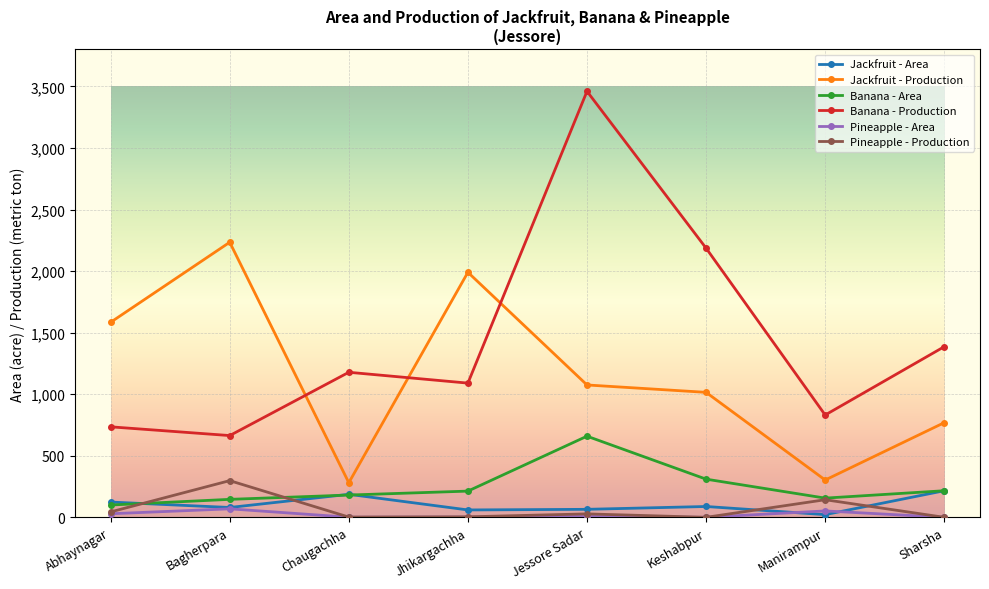

In Jackfruit - Area, how many points are higher than both neighbors (excluding endpoints)?

2